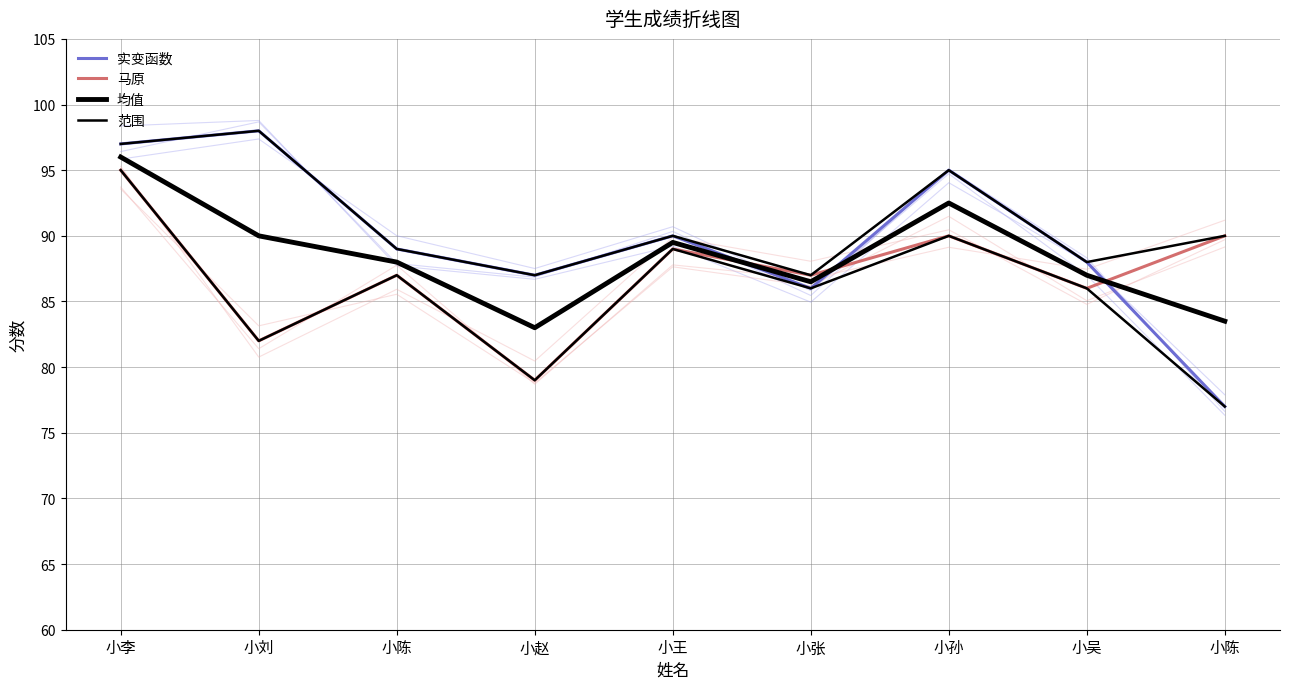

Reading left to right, what are all the values shown in this chart?

实变函数: 小李=97.0	小刘=98.0	小陈=89.0	小赵=87.0	小王=90.0	小张=86.0	小孙=95.0	小吴=88.0	小陈=77.0
马原: 小李=95.0	小刘=82.0	小陈=87.0	小赵=79.0	小王=89.0	小张=87.0	小孙=90.0	小吴=86.0	小陈=90.0
均值: 小李=96.0	小刘=90.0	小陈=88.0	小赵=83.0	小王=89.5	小张=86.5	小孙=92.5	小吴=87.0	小陈=83.5
范围: 小李=95.0	小刘=82.0	小陈=87.0	小赵=79.0	小王=89.0	小张=86.0	小孙=90.0	小吴=86.0	小陈=77.0